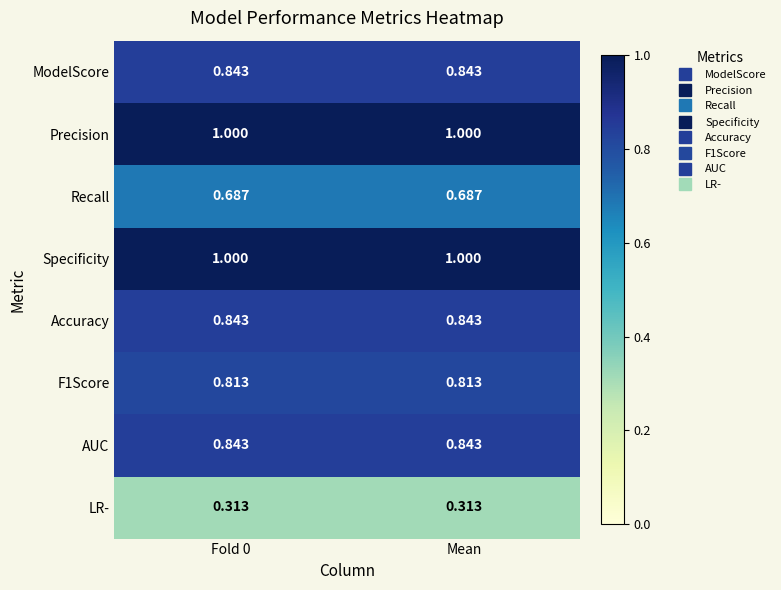

Is the value of F1Score at Fold 0 greater than the value of Recall at Mean?

Yes